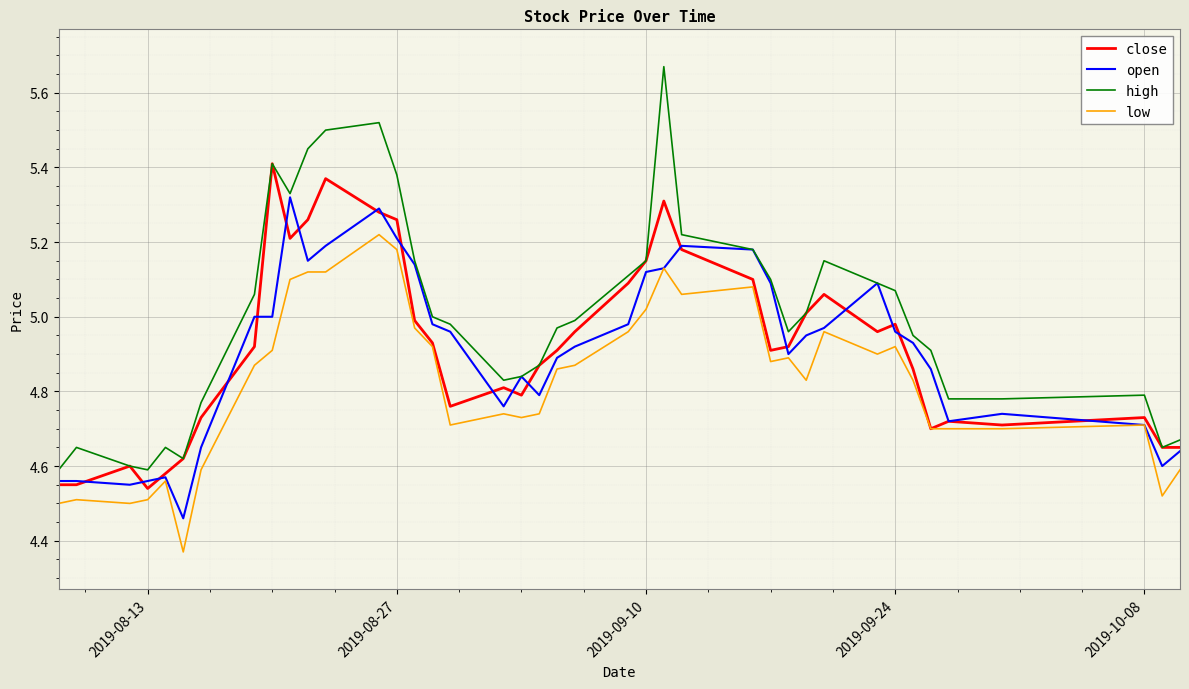

What are all the series names shown in the legend?

close, open, high, low